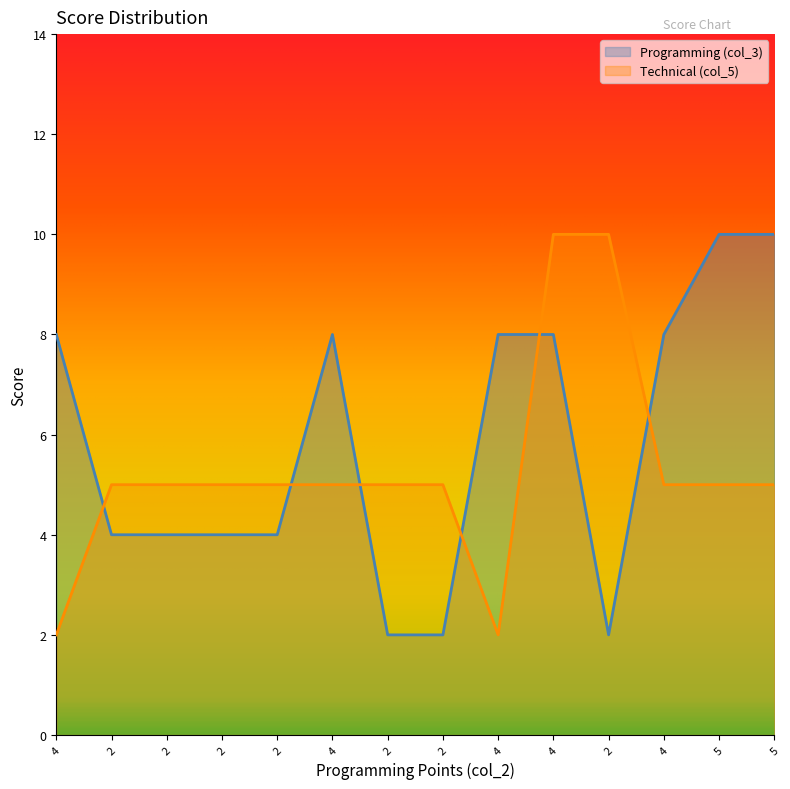

What is the difference between the highest and lowest values at 5?

5